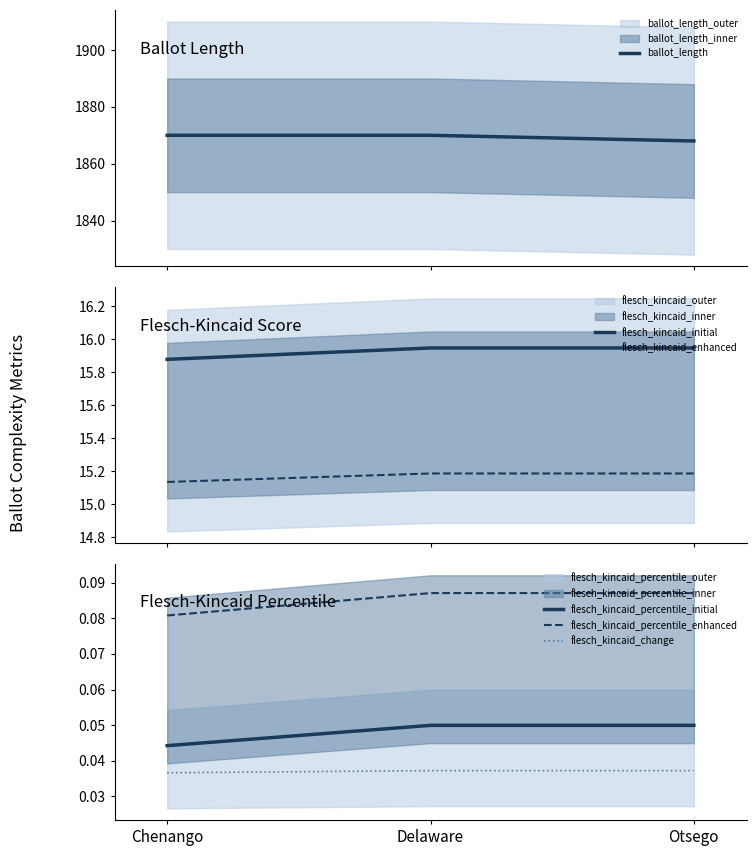

What is the difference between the highest and lowest values at Otsego?

1868.0